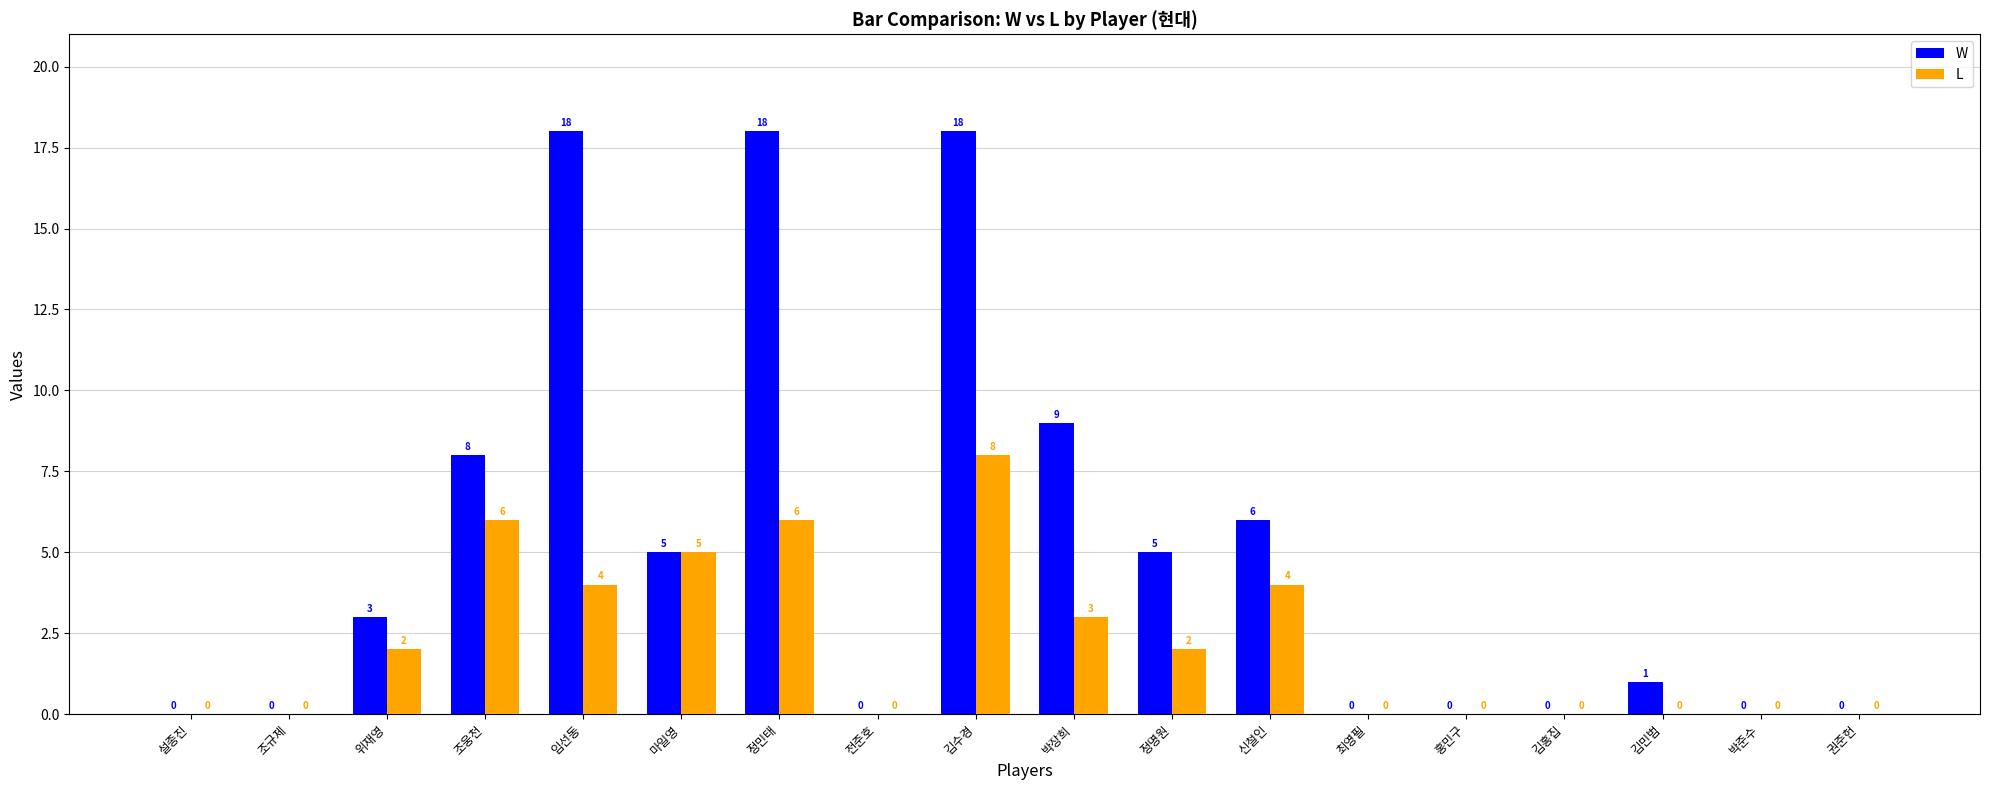

Is the value of W at 마일영 greater than the value of L at 홍민구?

Yes